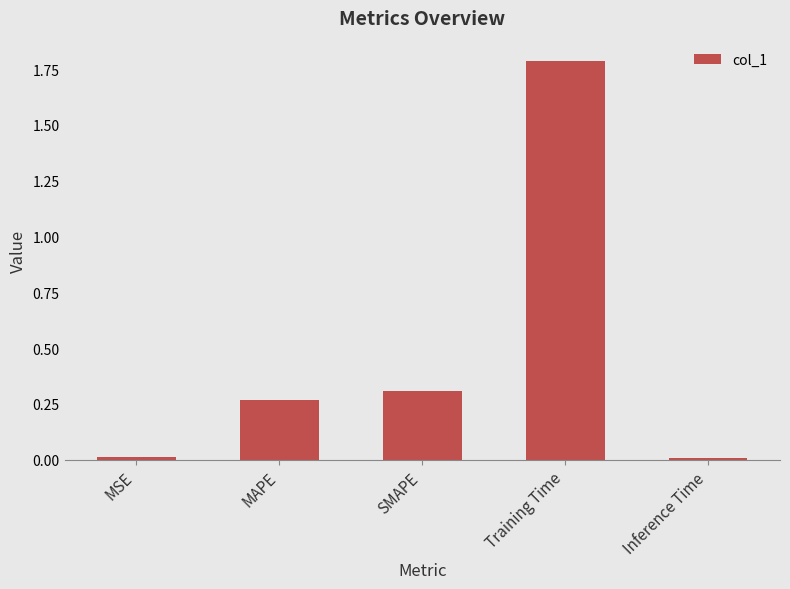

What is the difference between the maximum and minimum values?

1.8